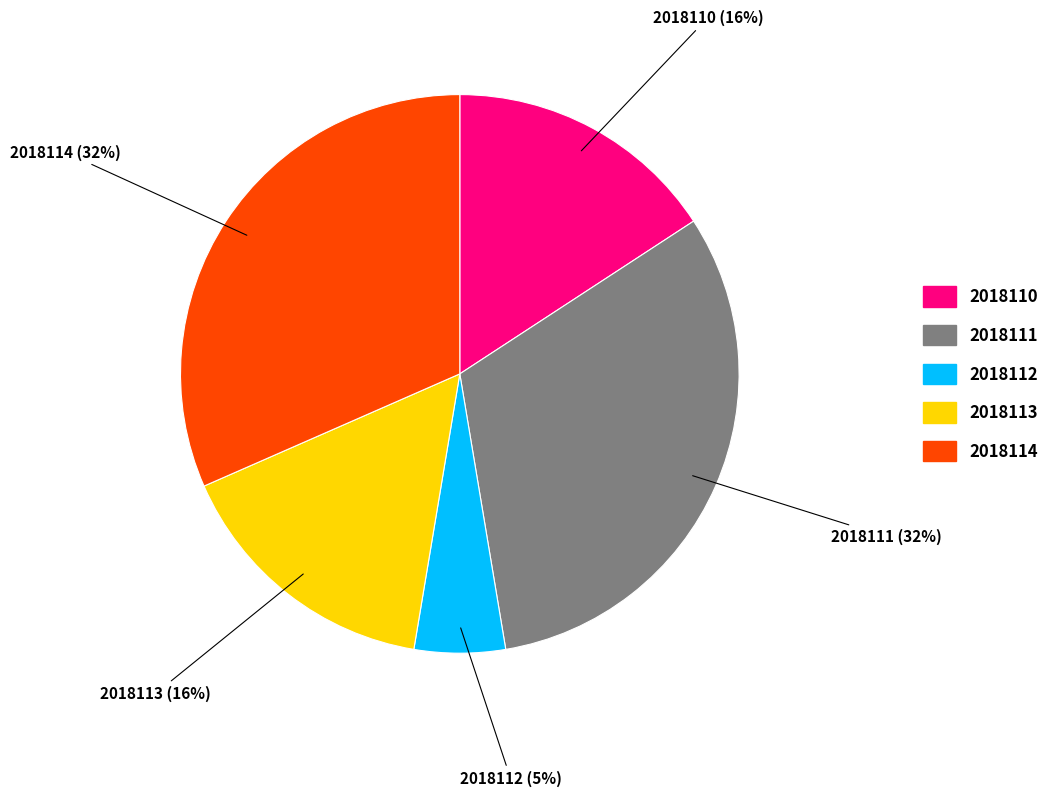

Does any single category account for the majority?

No